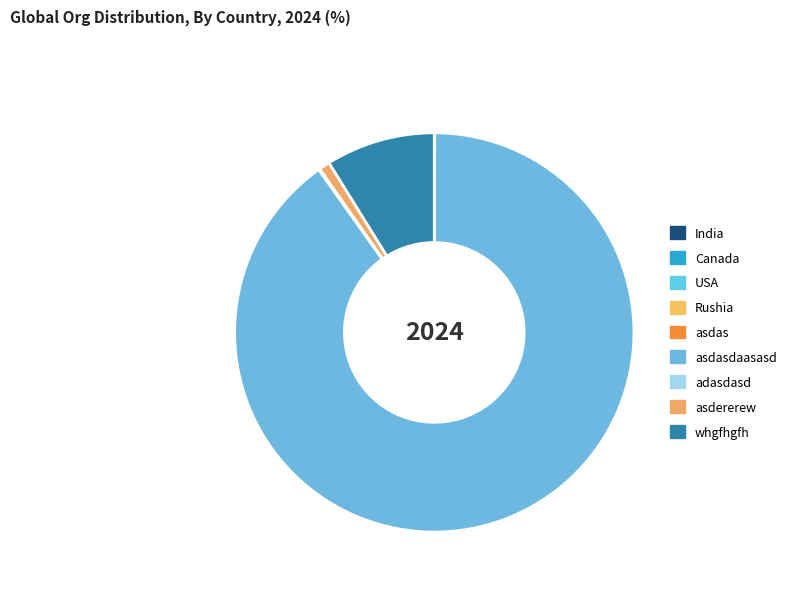

What is the total percentage of asdas and asdasdaasasd?

90.2%